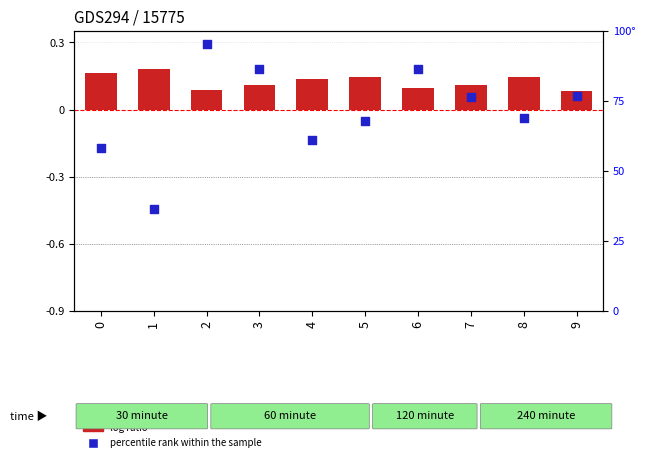

Which series reaches the minimum Y coordinate?

log ratio